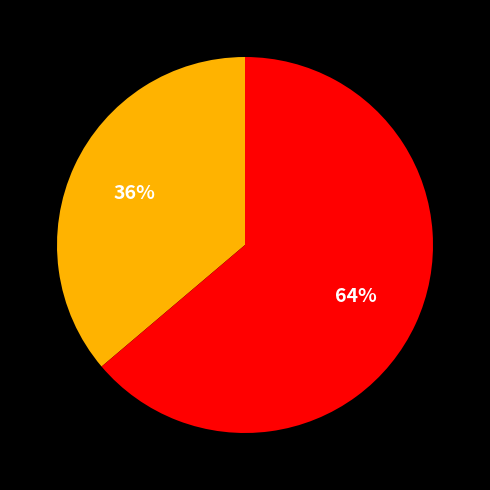

Is there any slice that represents more than half of the pie?

Yes